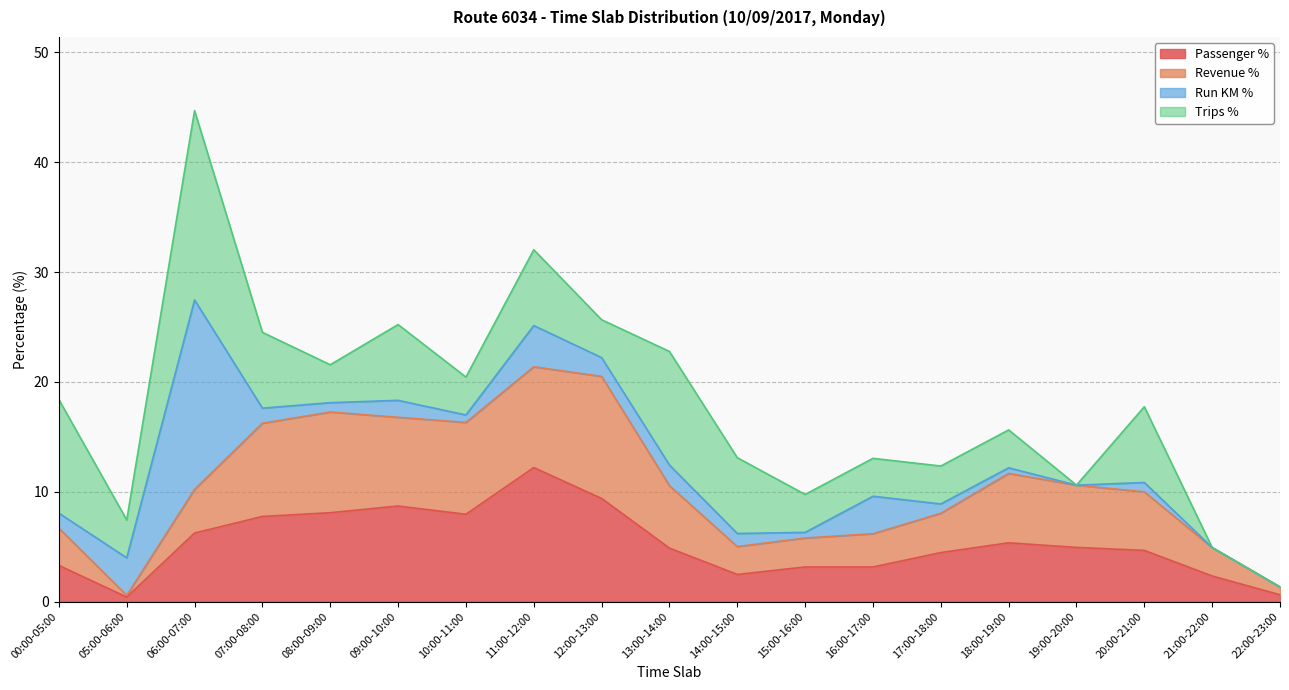

Between 09:00-10:00 and 11:00-12:00, which is larger?

11:00-12:00